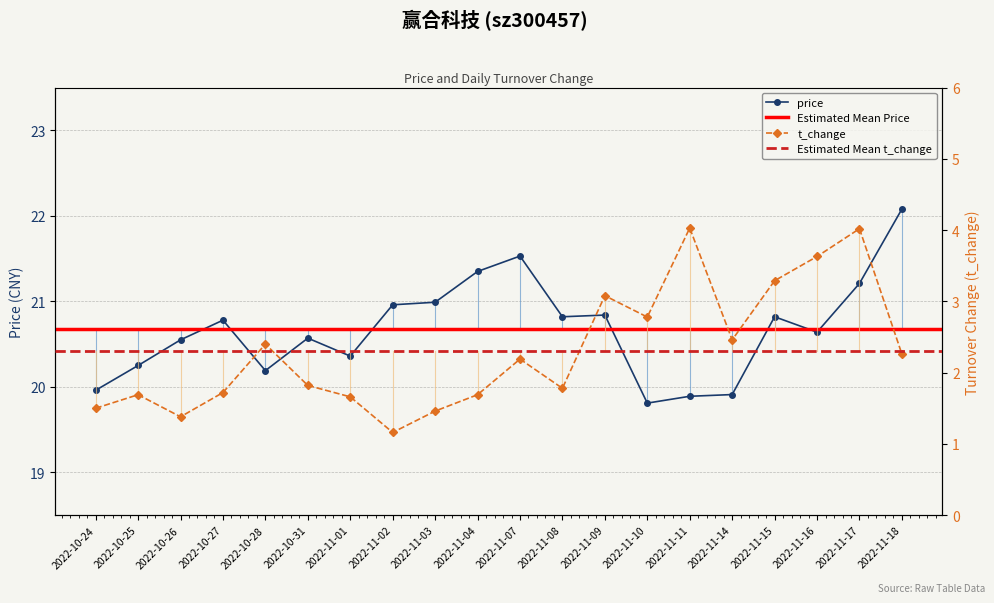

The price series shows 19.9 at 2022-11-14. True or false?

True